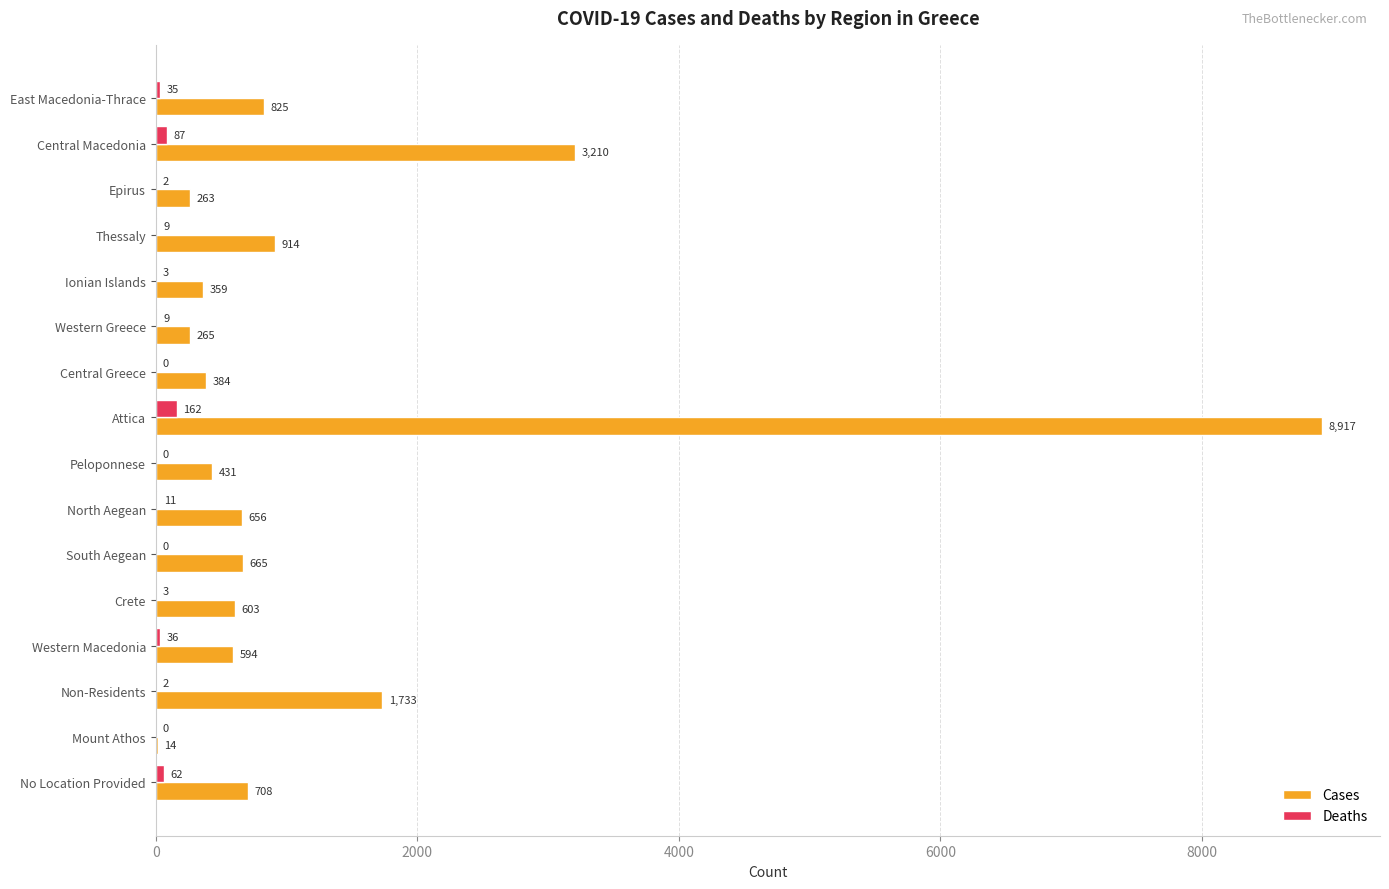

Which series changed the most between Ionian Islands and Non-Residents?

Cases